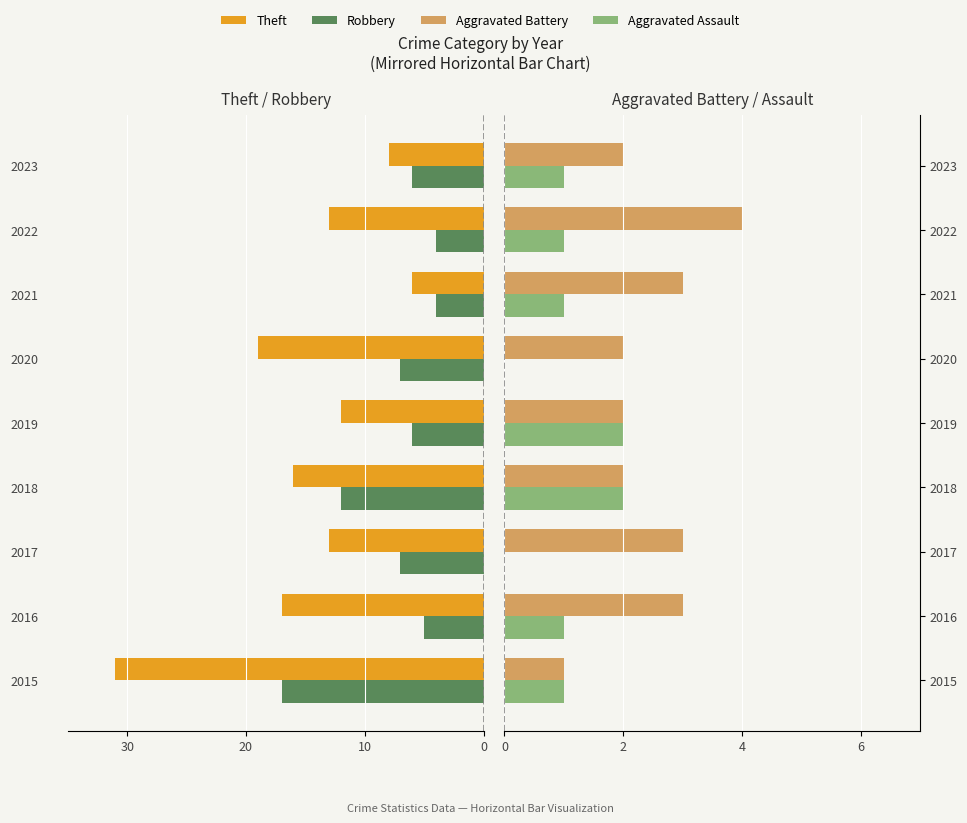

What are all the series names shown in the legend?

Theft, Robbery, Aggravated Battery, Aggravated Assault